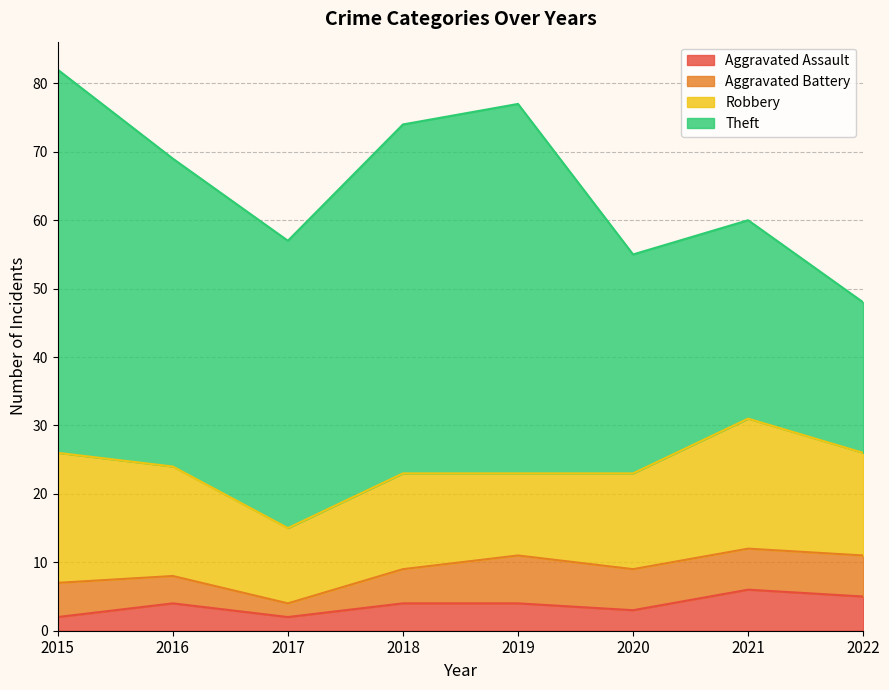

What is the greatest value displayed?

56